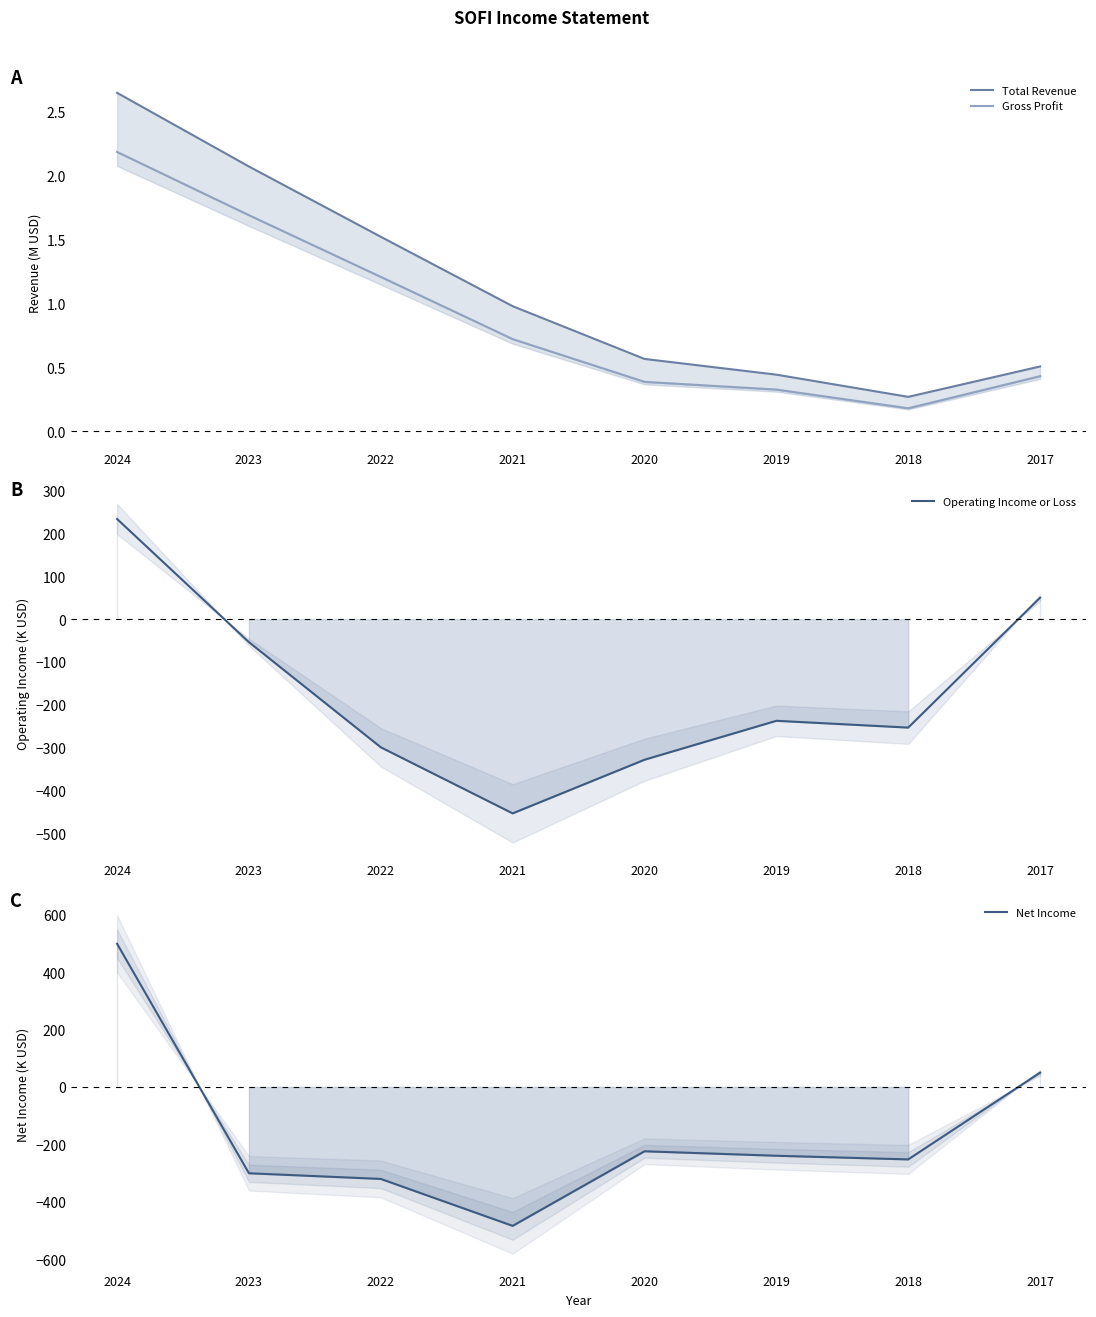

Is this an area chart (filled region under the line)?

No